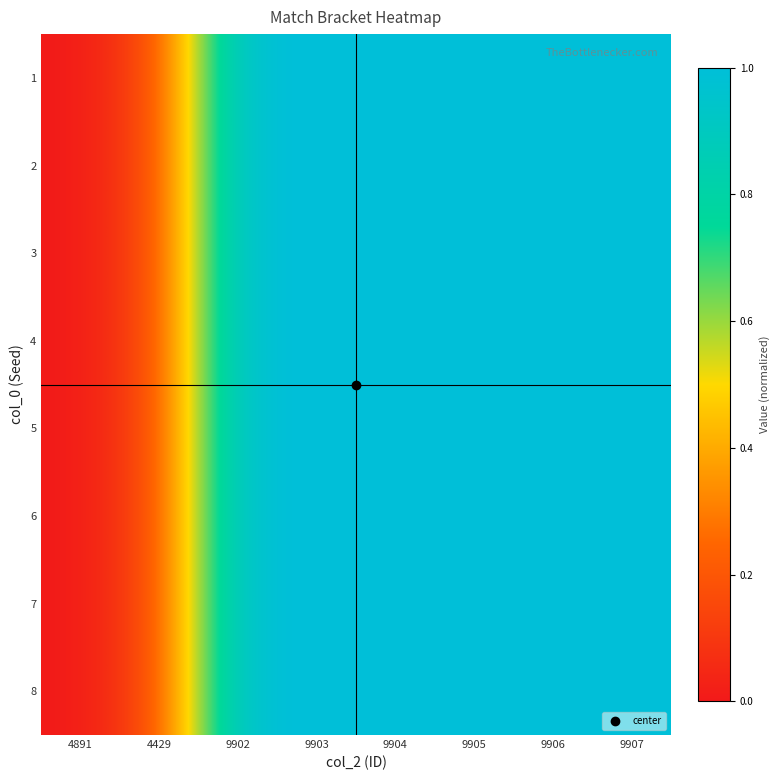

List the series in order of their peak value, lowest first.

1, 2, 3, 4, 5, 6, 7, 8